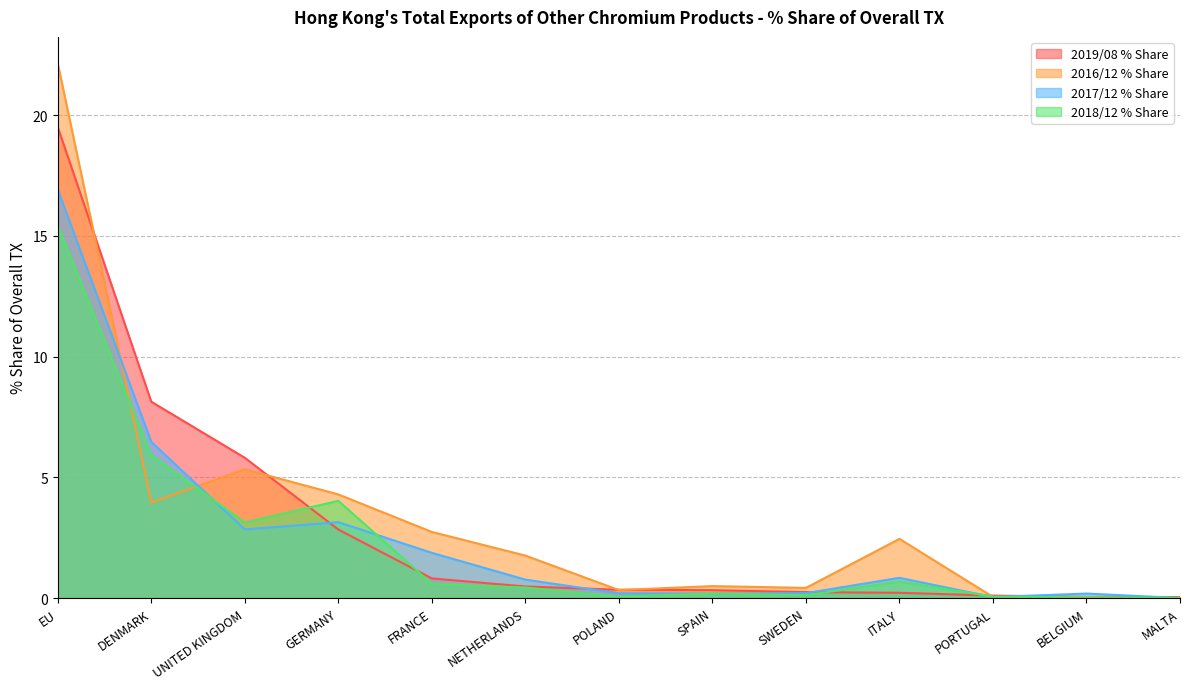

At which category does the chart reach its minimum across all series?

MALTA